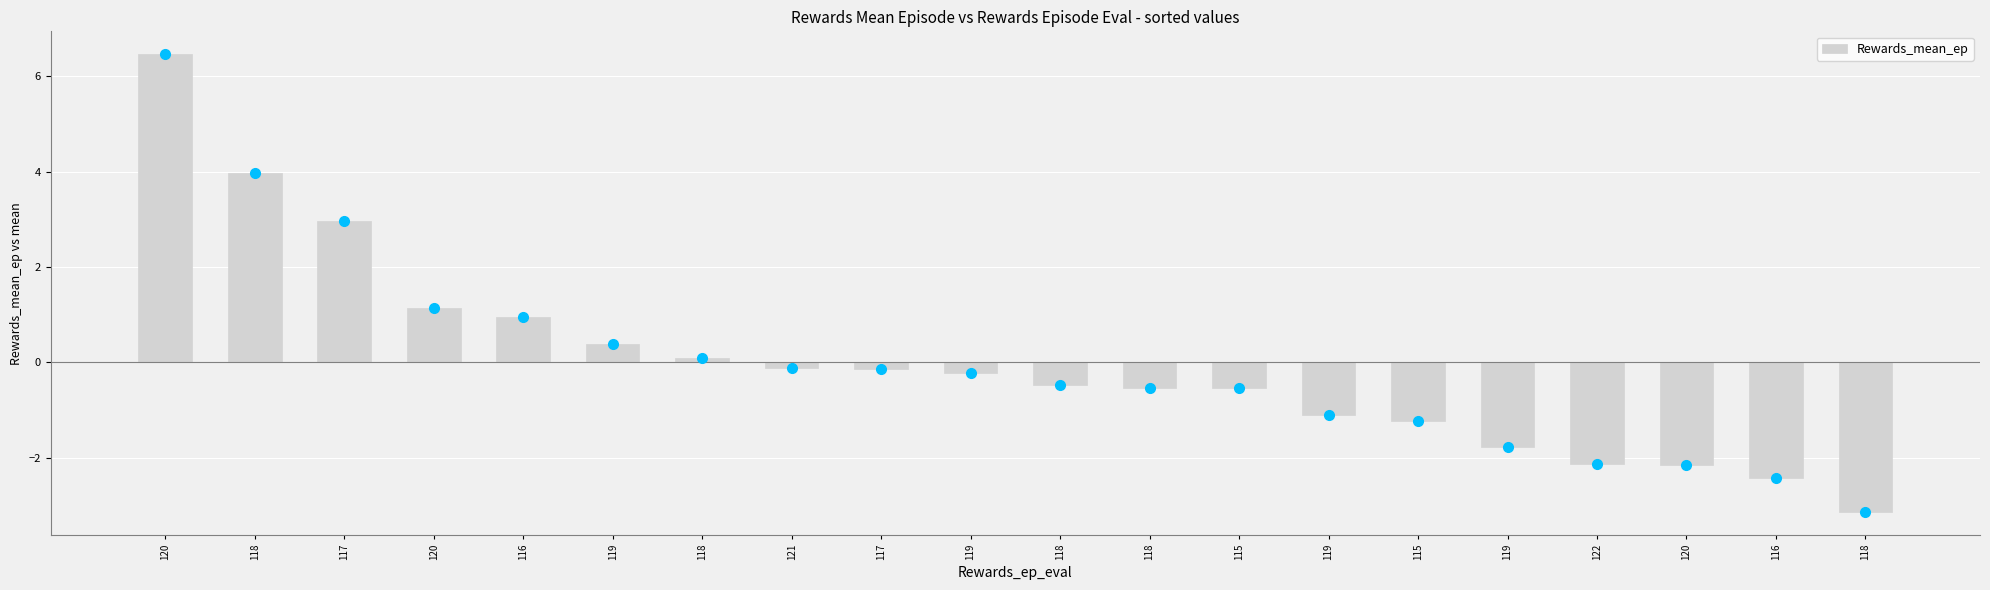

How many data points are above 0?

7